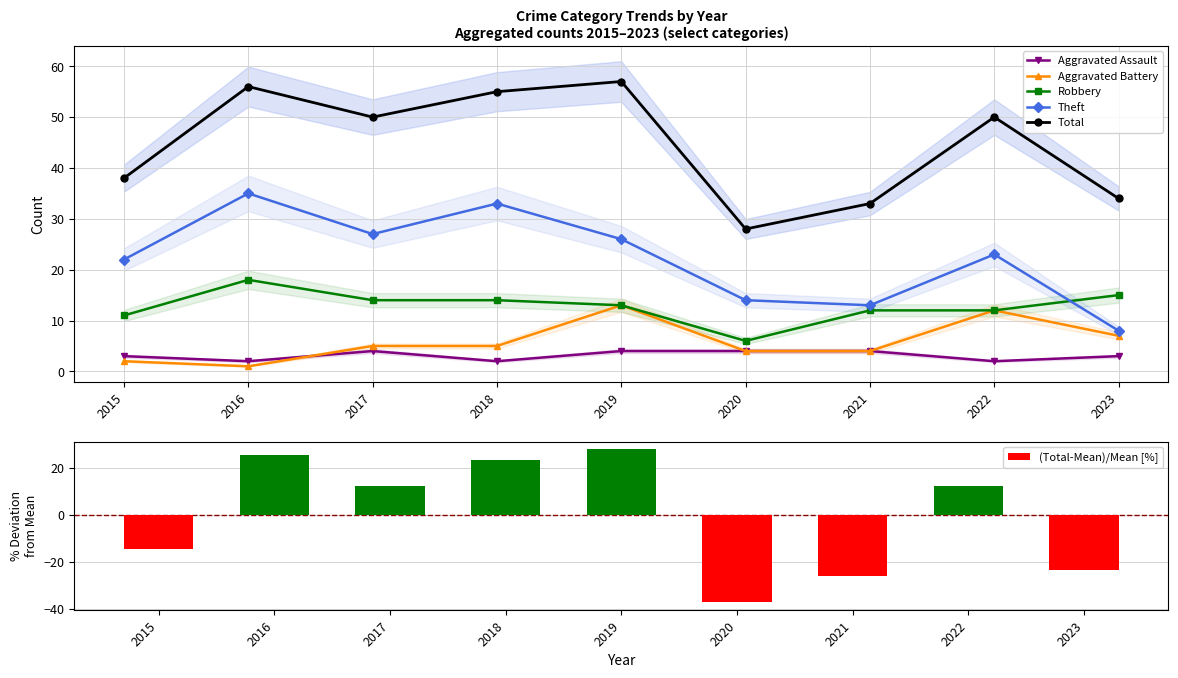

What is the total value across all series at 2016?

137.7